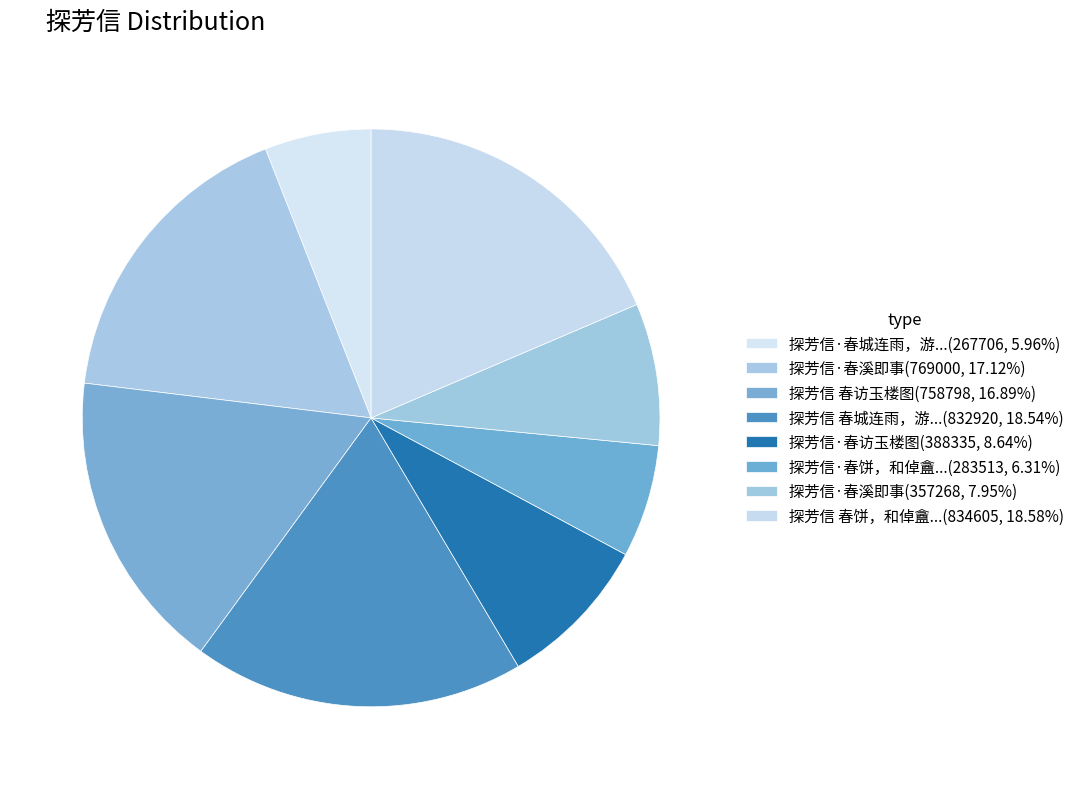

How many slices are in this pie chart?

8